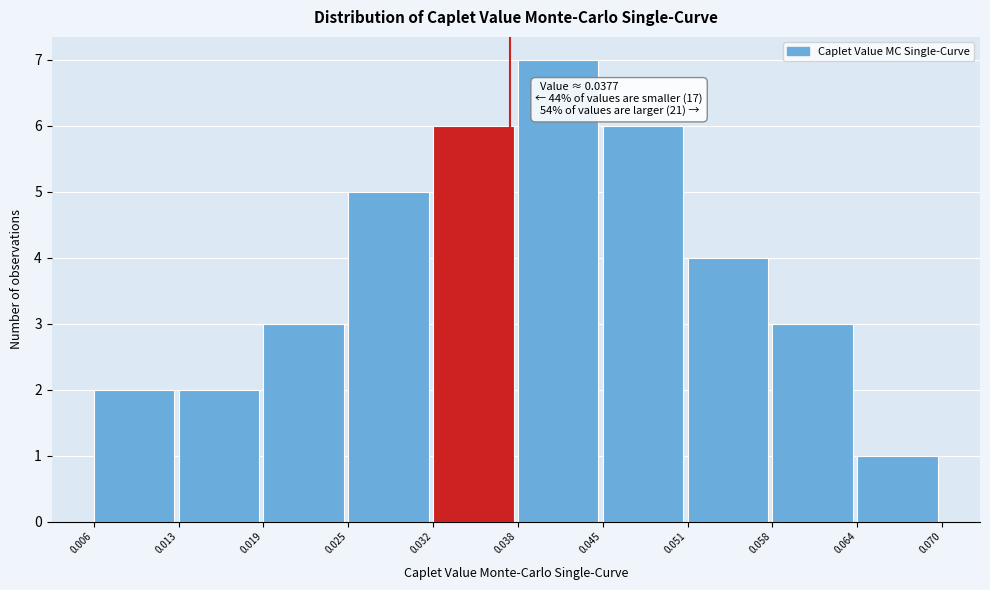

Over which range of the x-axis is the bar tallest?

0.038 to 0.045